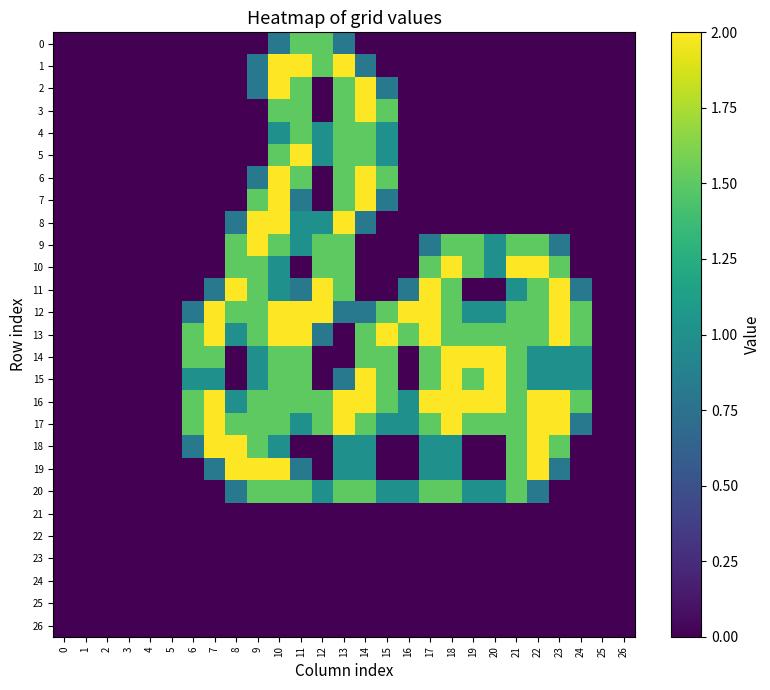

Rank the series by their maximum value, from lowest to highest.

21, 22, 23, 24, 25, 26, 0, 4, 20, 1, 2, 3, 5, 6, 7, 8, 9, 10, 11, 12, 13, 14, 15, 16, 17, 18, 19